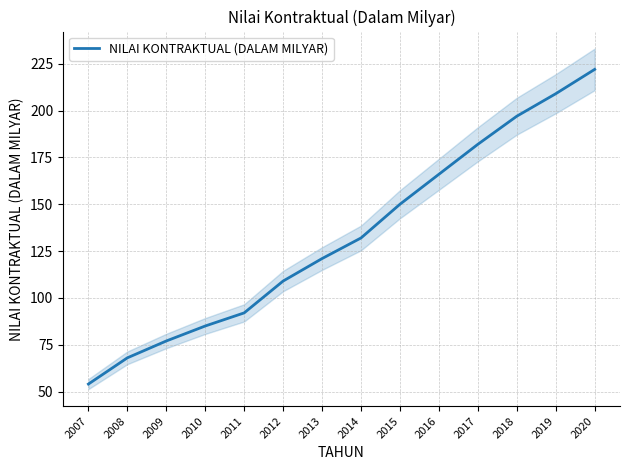

Is it true that the value at 2016 is 166?

True